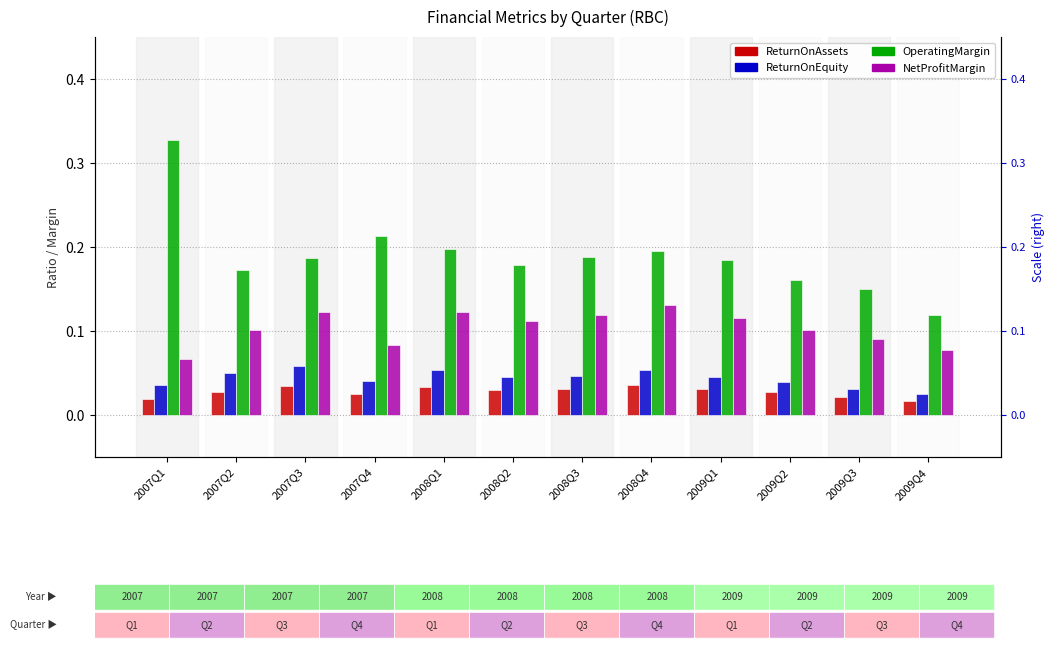

What is the total value across all series at 2008Q3?

0.4